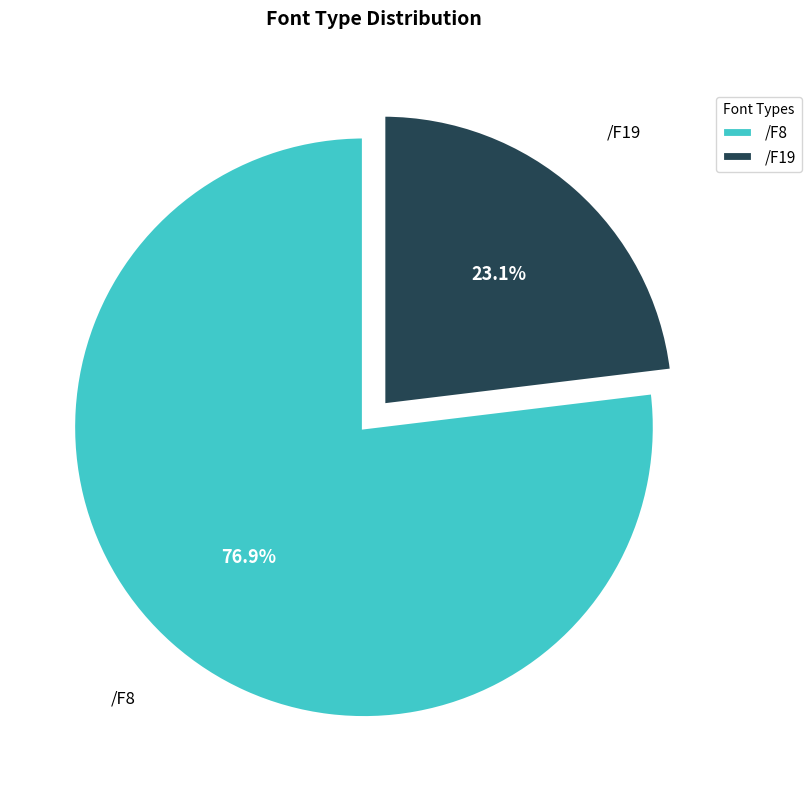

Which slice is the largest?

/F8